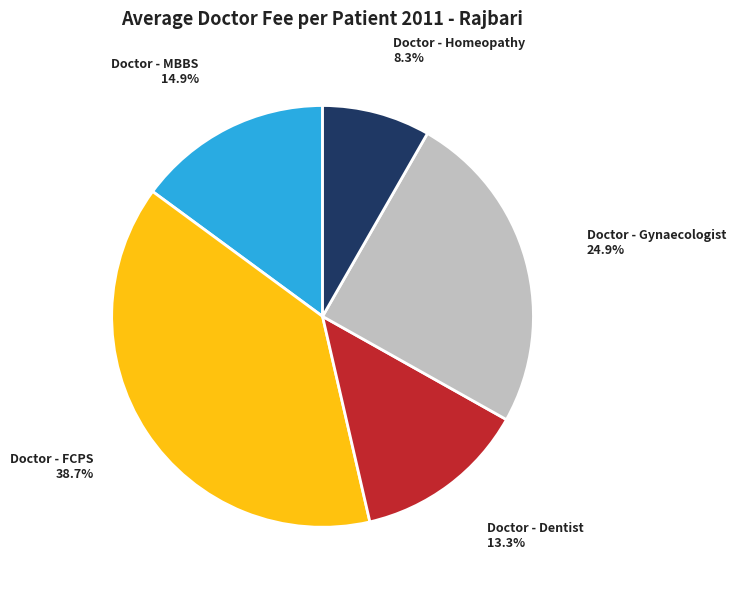

Which slice is the smallest?

Doctor - Homeopathy